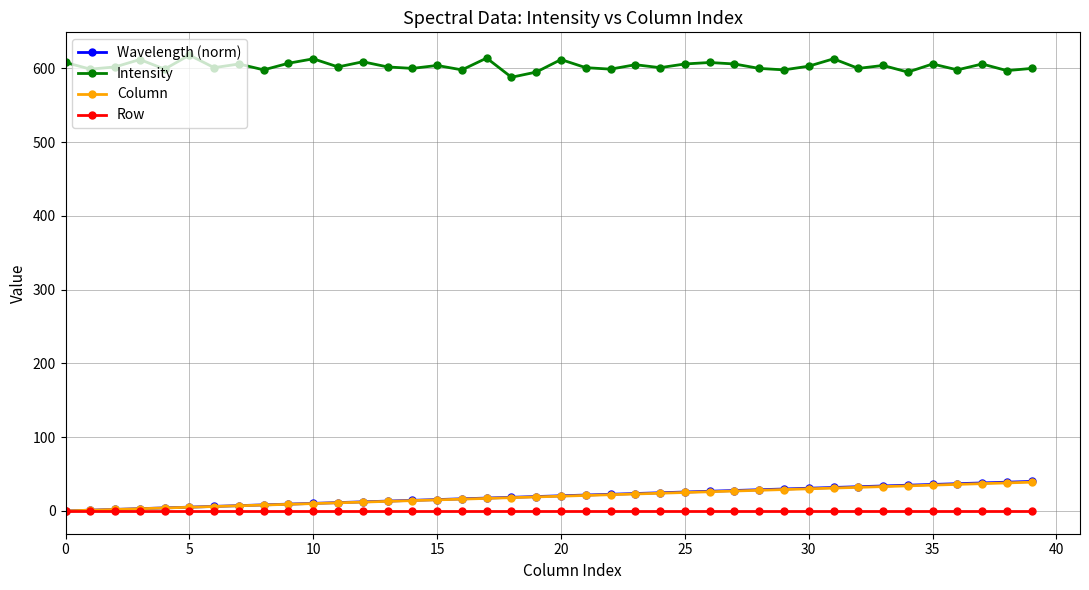

Which series has the largest total across all categories?

Intensity